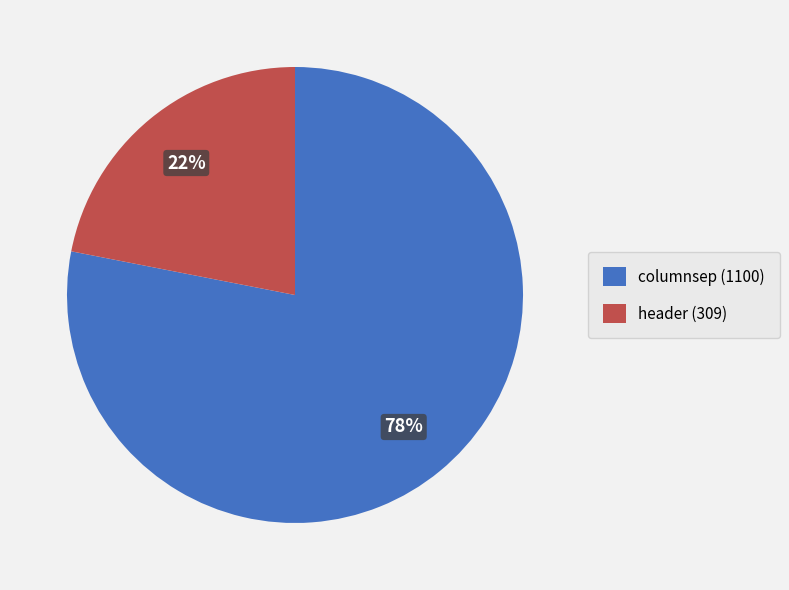

Does any single category account for the majority?

Yes